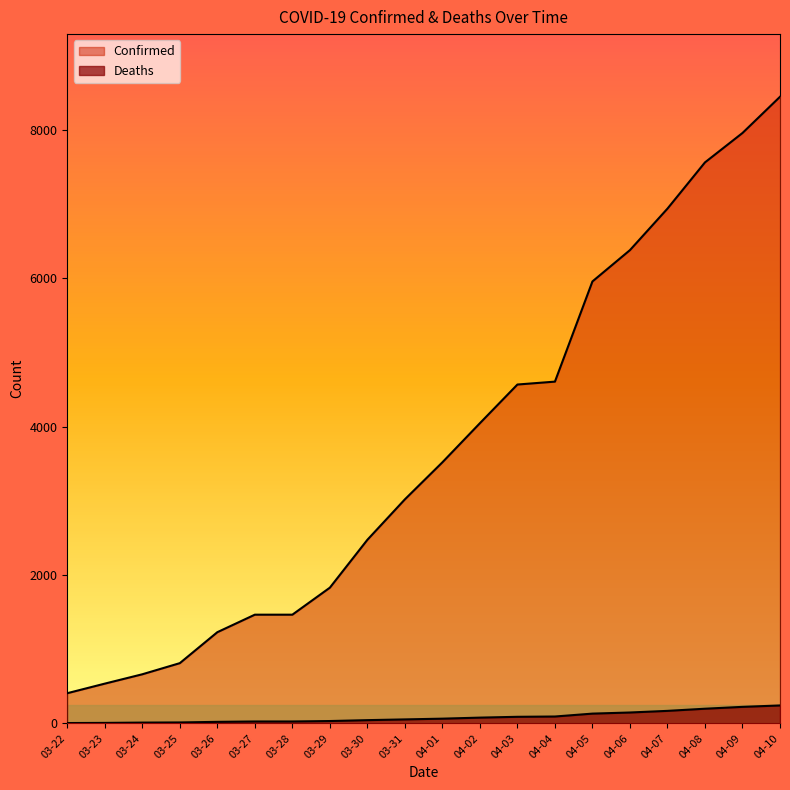

What is the difference between the maximum and minimum values in the Deaths series?

237